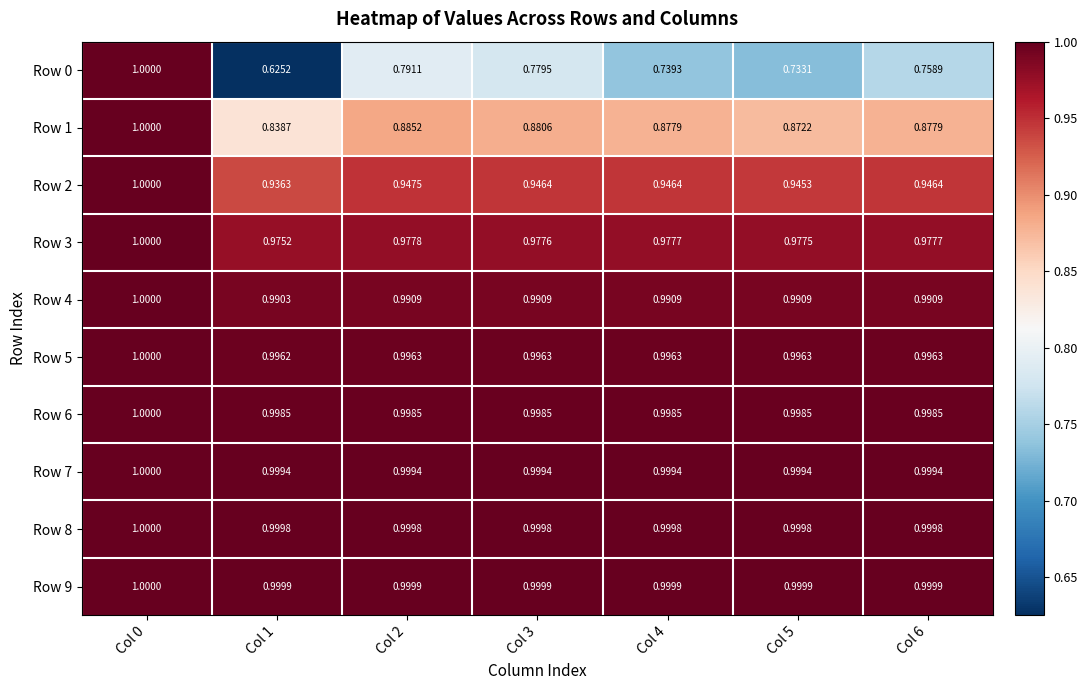

Reading right to left, transcribe all the data shown in this chart.

Row 0: Col 6=0.8	Col 5=0.7	Col 4=0.7	Col 3=0.8	Col 2=0.8	Col 1=0.6	Col 0=1.0
Row 1: Col 6=0.9	Col 5=0.9	Col 4=0.9	Col 3=0.9	Col 2=0.9	Col 1=0.8	Col 0=1.0
Row 2: Col 6=0.9	Col 5=0.9	Col 4=0.9	Col 3=0.9	Col 2=0.9	Col 1=0.9	Col 0=1.0
Row 3: Col 6=1.0	Col 5=1.0	Col 4=1.0	Col 3=1.0	Col 2=1.0	Col 1=1.0	Col 0=1.0
Row 4: Col 6=1.0	Col 5=1.0	Col 4=1.0	Col 3=1.0	Col 2=1.0	Col 1=1.0	Col 0=1.0
Row 5: Col 6=1.0	Col 5=1.0	Col 4=1.0	Col 3=1.0	Col 2=1.0	Col 1=1.0	Col 0=1.0
Row 6: Col 6=1.0	Col 5=1.0	Col 4=1.0	Col 3=1.0	Col 2=1.0	Col 1=1.0	Col 0=1.0
Row 7: Col 6=1.0	Col 5=1.0	Col 4=1.0	Col 3=1.0	Col 2=1.0	Col 1=1.0	Col 0=1.0
Row 8: Col 6=1.0	Col 5=1.0	Col 4=1.0	Col 3=1.0	Col 2=1.0	Col 1=1.0	Col 0=1.0
Row 9: Col 6=1.0	Col 5=1.0	Col 4=1.0	Col 3=1.0	Col 2=1.0	Col 1=1.0	Col 0=1.0